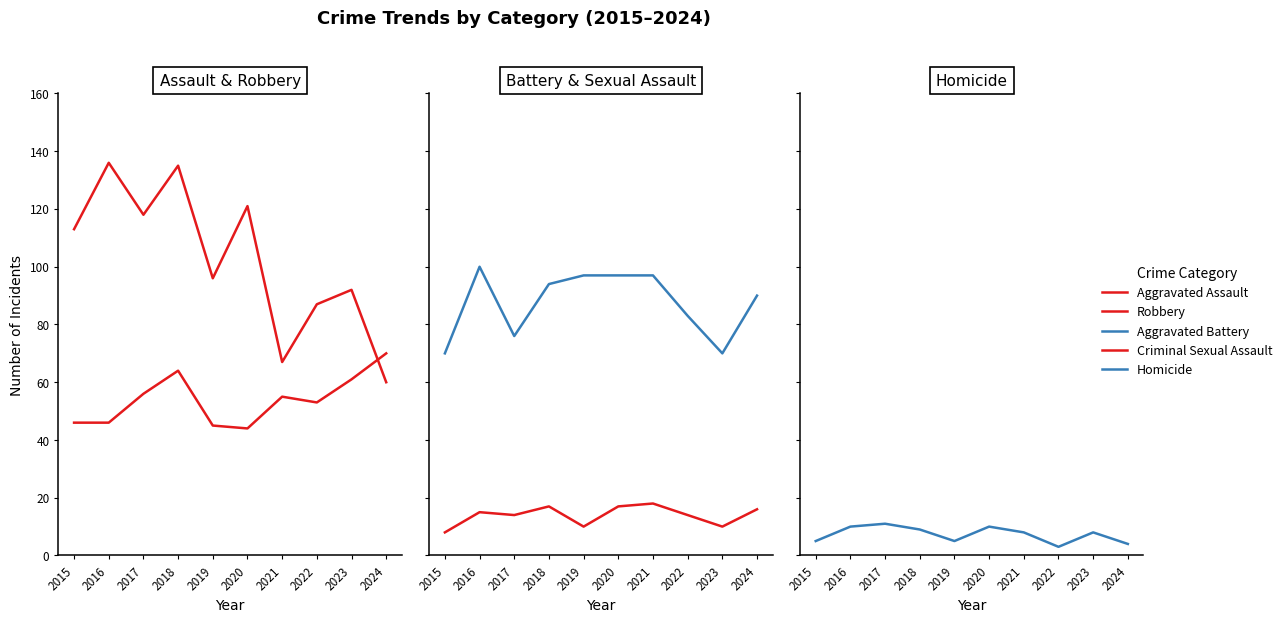

True or false: Robbery and Aggravated Assault cross at least once.

True